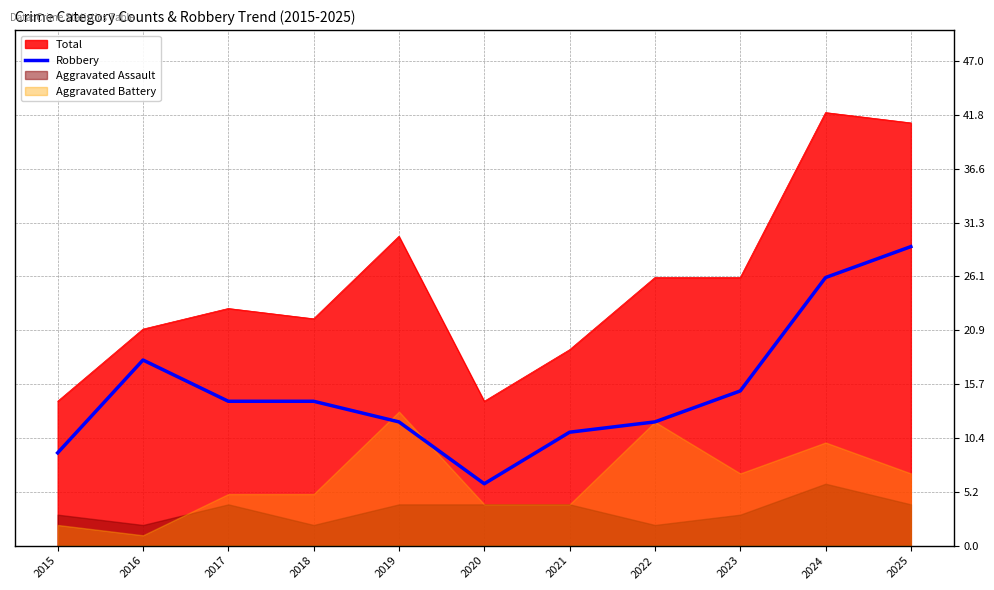

Is it true that the value at 2023 is 10?

False